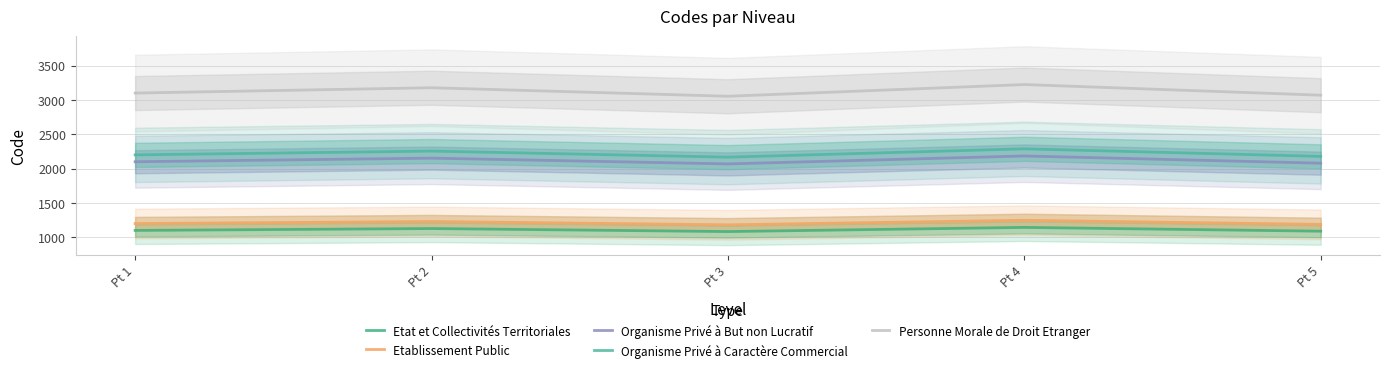

At which label is Organisme Privé à Caractère Commercial closest to 2227?

Pt 1